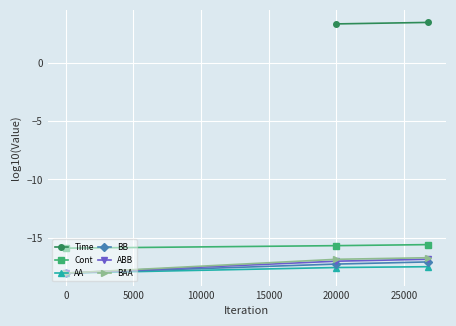

How many lines are shown in the chart?

6